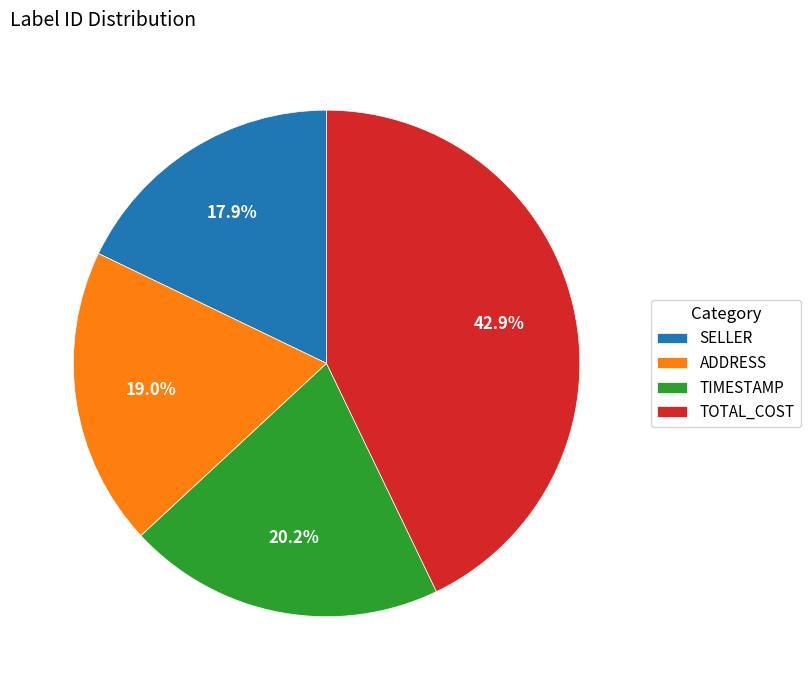

Count the number of slices in the pie.

4